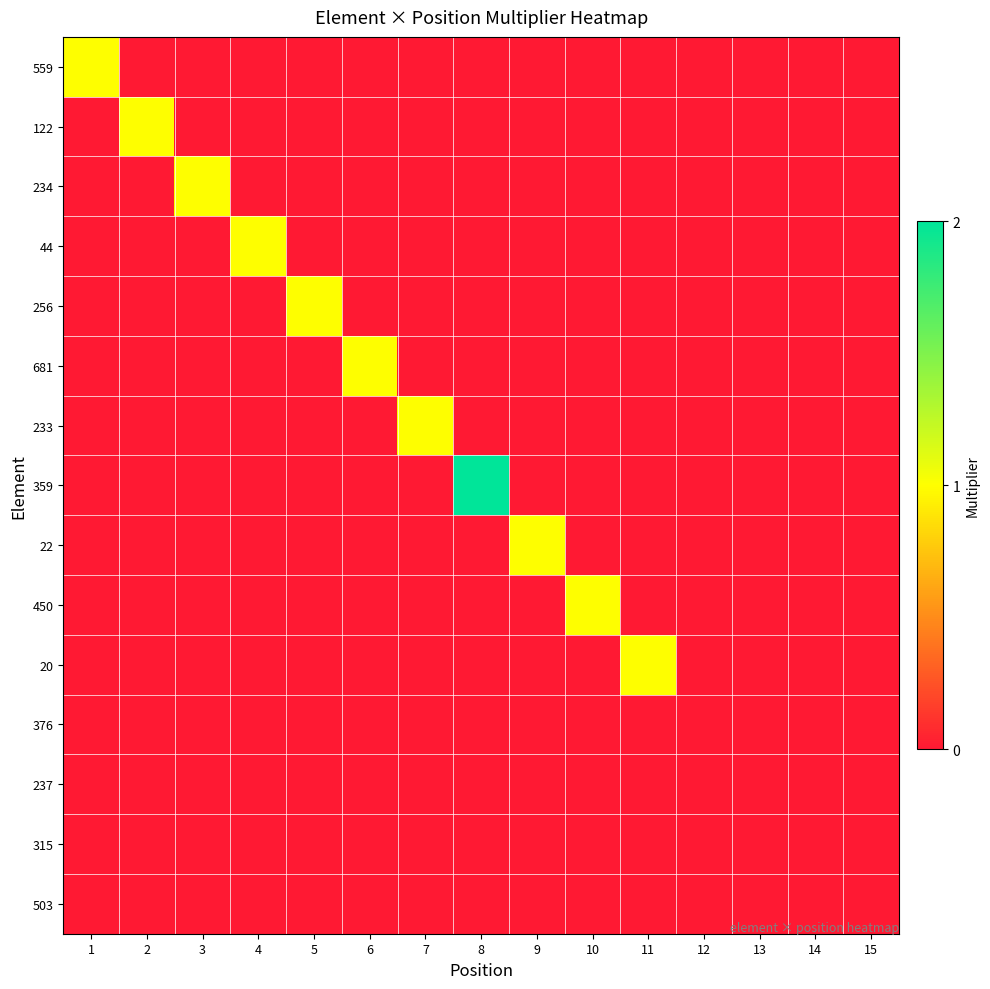

At which category does the chart reach its minimum across all series?

2